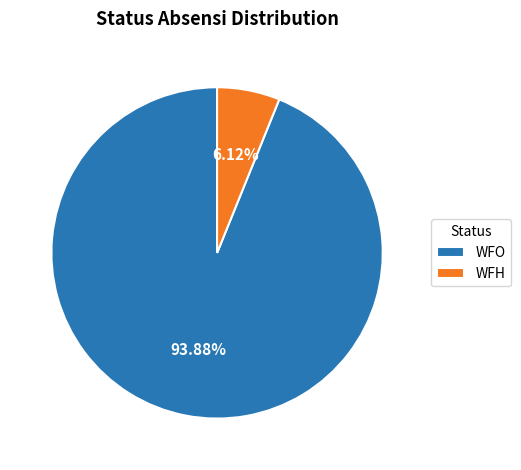

How many segments does this pie chart have?

2